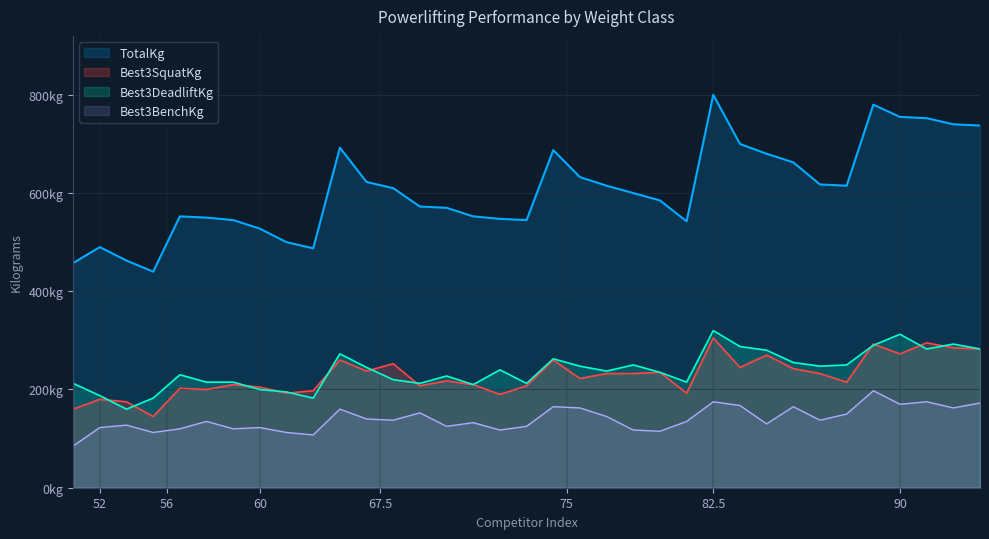

At which label does TotalKg first exceed 600?

67.5